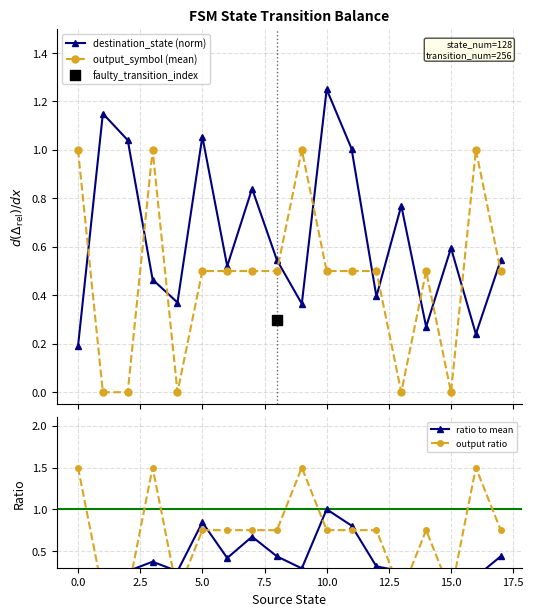

Which series has the largest Y range (max minus min)?

output ratio